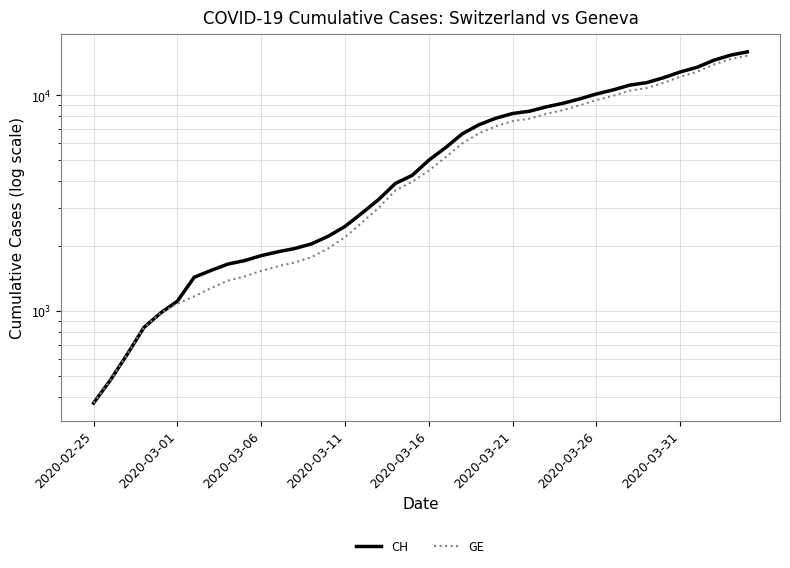

Which has a higher value, 38 or 30?

38